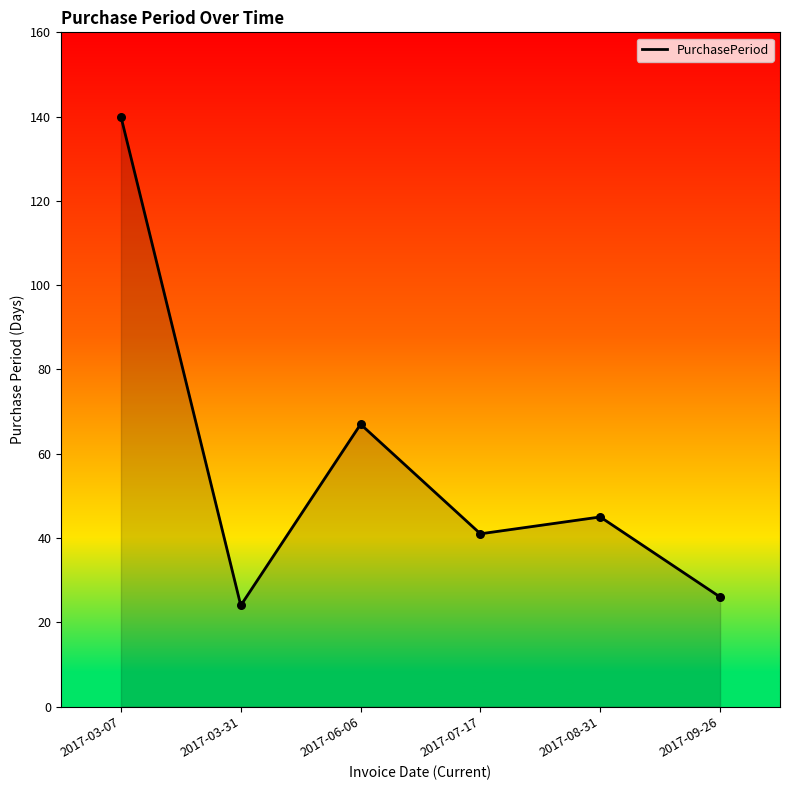

Between 2017-08-31 and 2017-03-07, which is larger?

2017-03-07